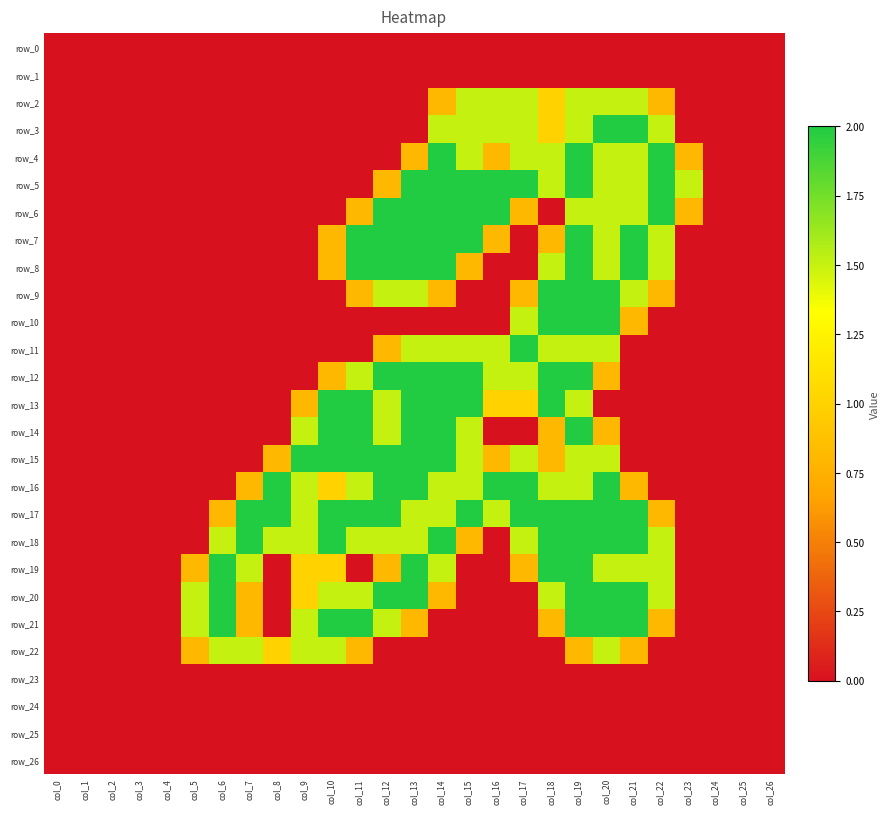

Where is row_20 nearest to the value 1?

col_9